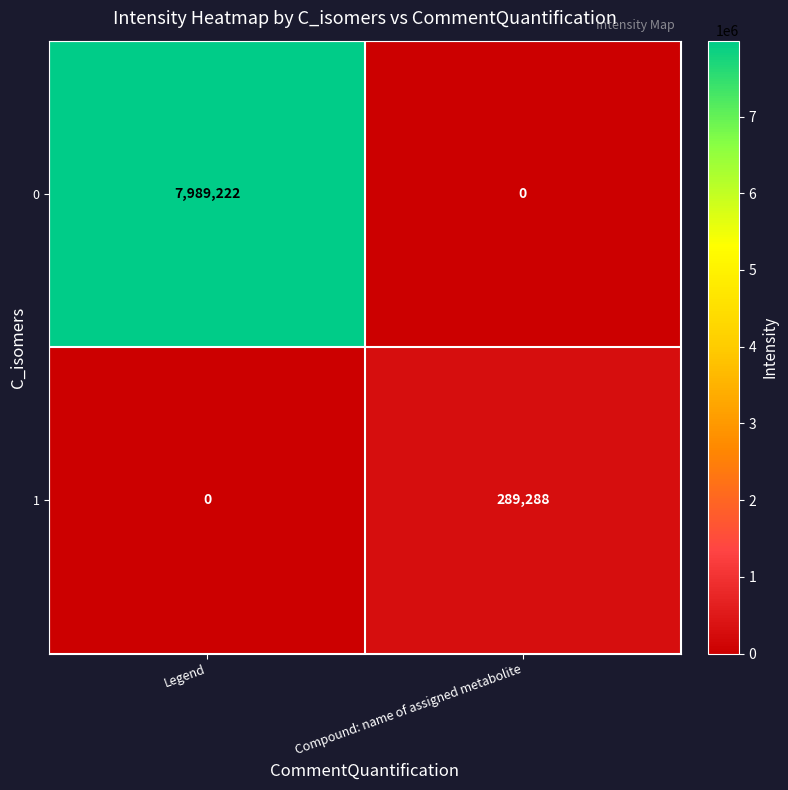

Rank the series by their maximum value, from lowest to highest.

1, 0